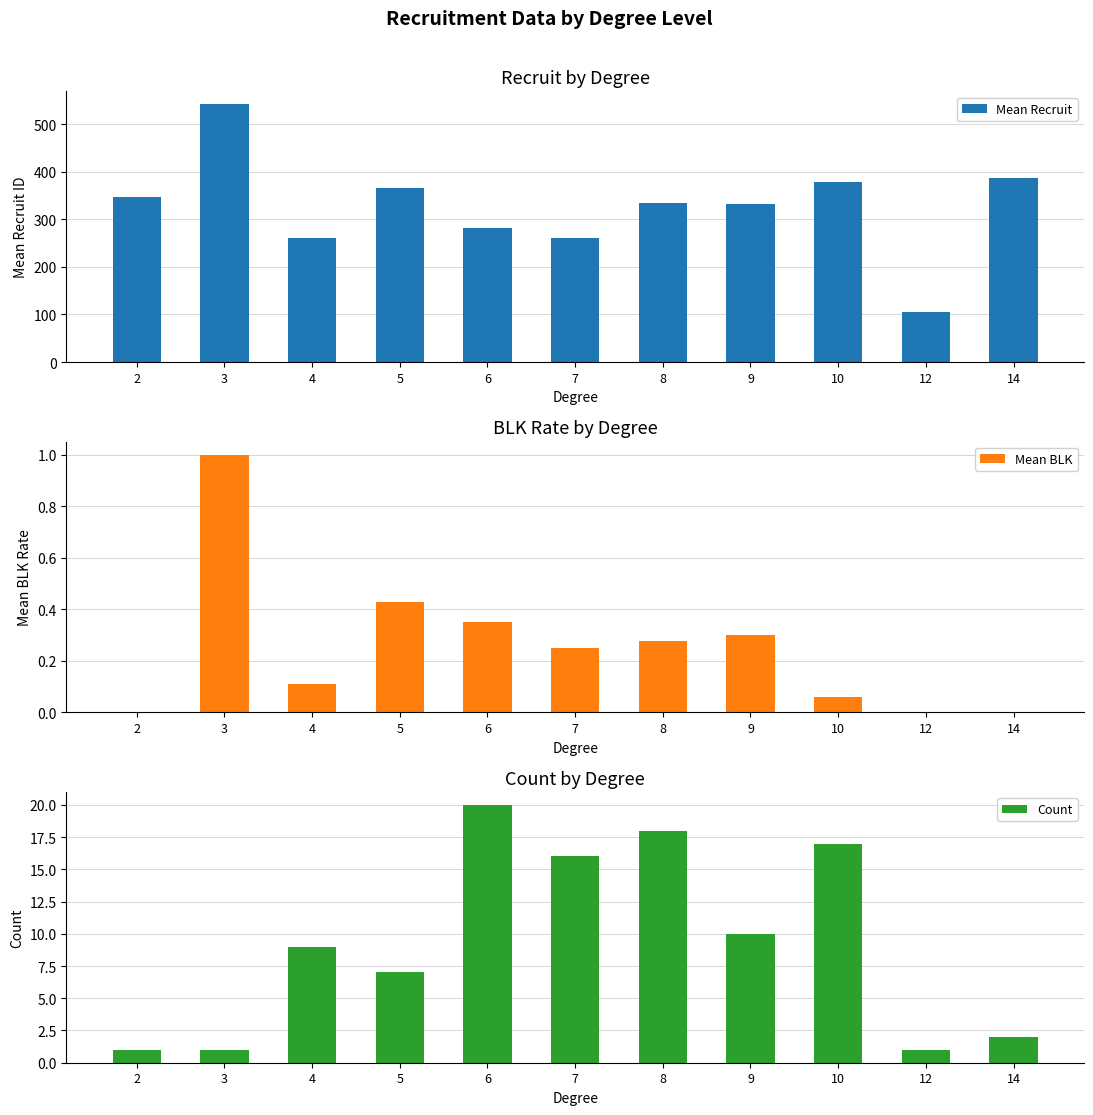

List the series in order of their peak value, lowest first.

Mean BLK, Count, Mean Recruit